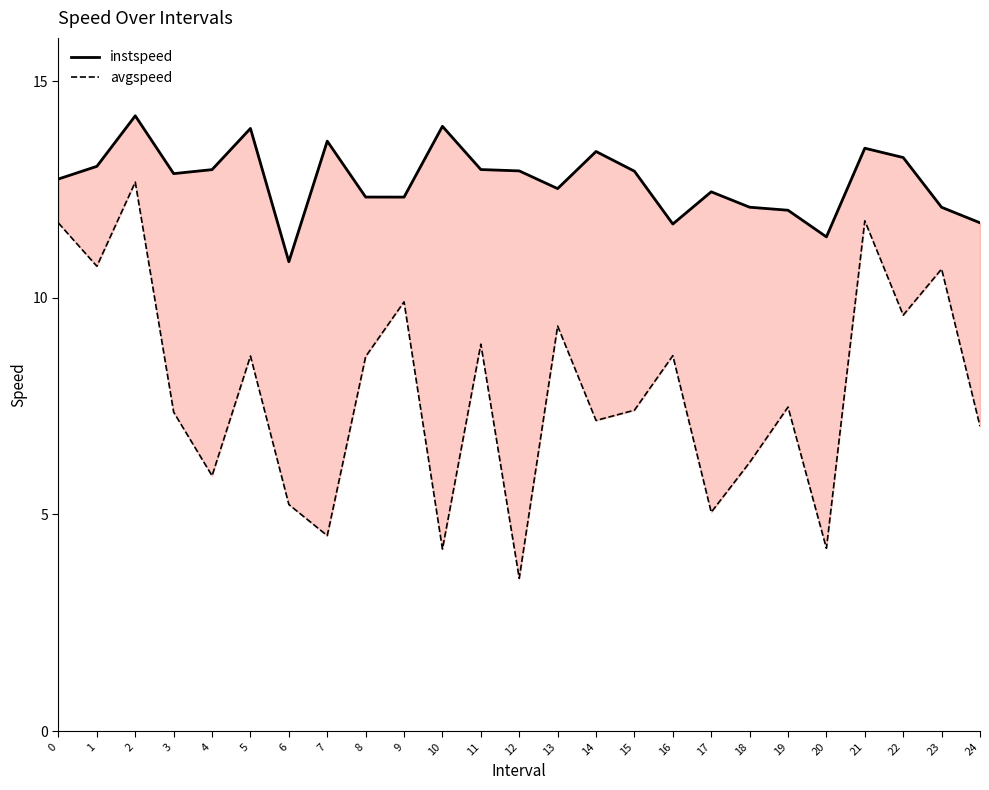

True or false: avgspeed and instspeed cross at least once.

False